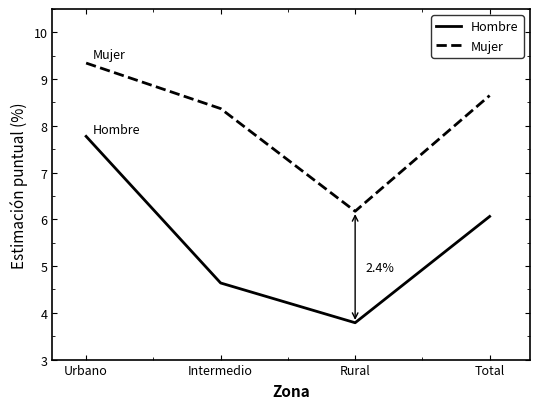

How many values in the Mujer series are below 8?

1